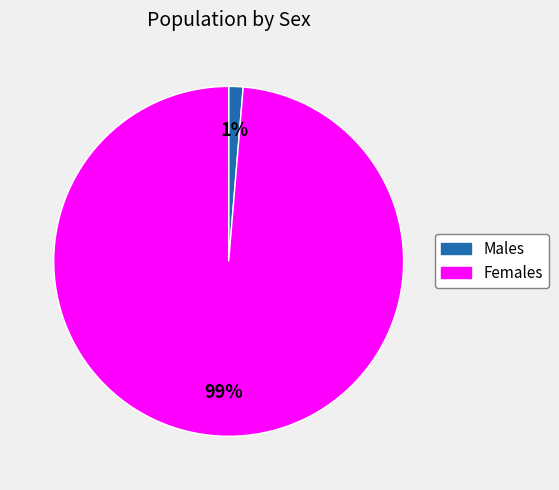

To the nearest percent, what is the average slice percentage?

50%